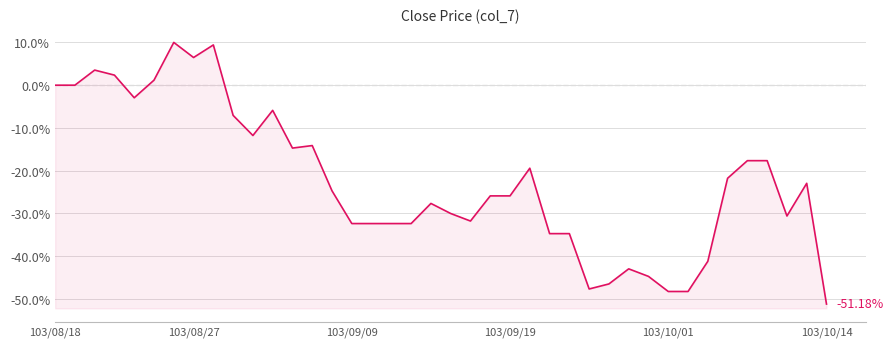

What is the sum of the values at 18 and 17?

-64.7